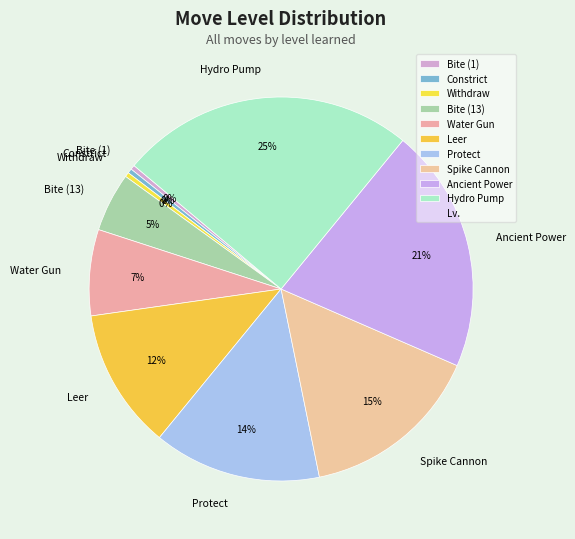

Approximately how many times larger is the value at Constrict compared to Withdraw?

1.0